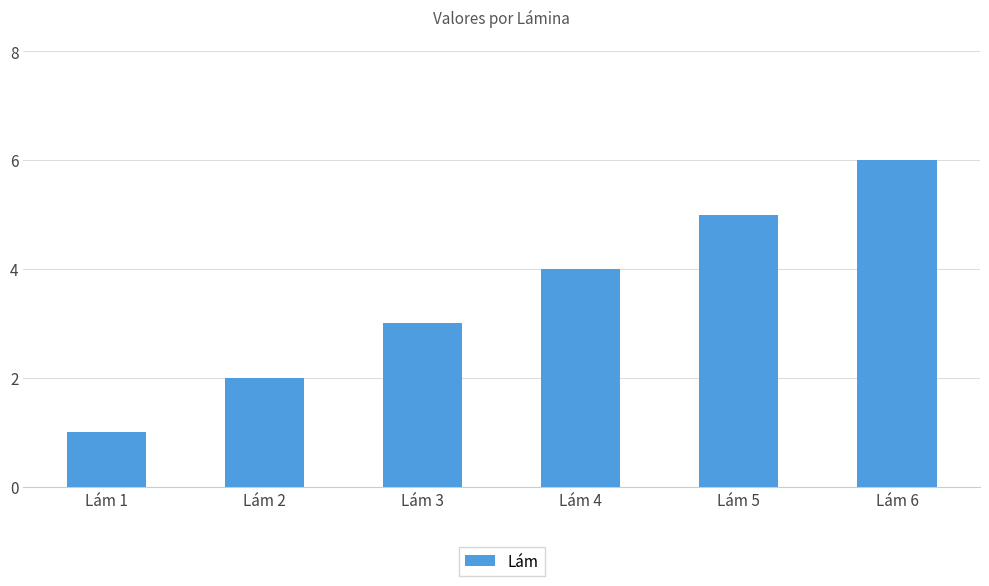

List the labels in order of value, smallest first.

Lám 1, Lám 2, Lám 3, Lám 4, Lám 5, Lám 6